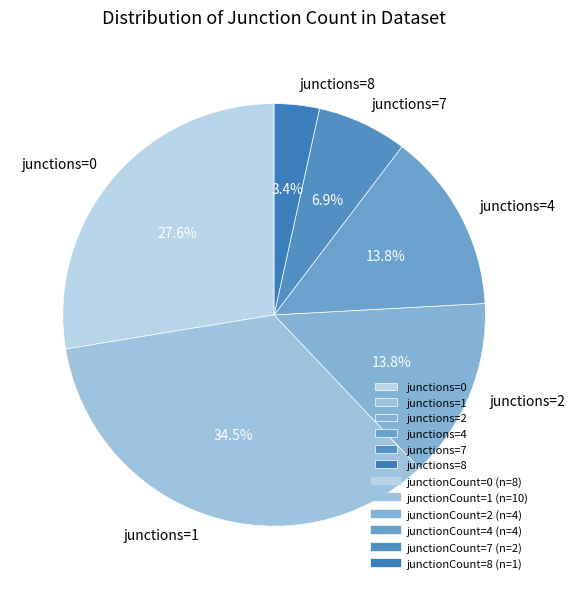

How much of the chart is everything except junctions=2?

86.2%